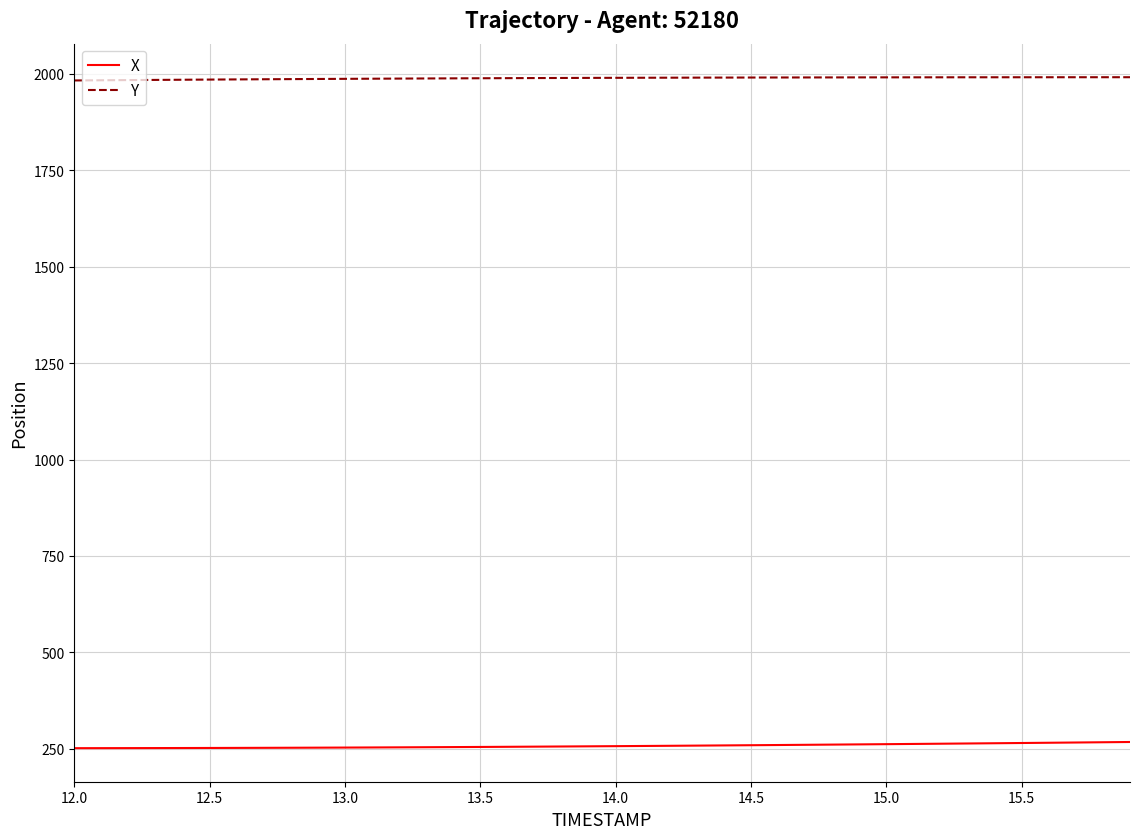

What is the minimum value for X?

251.4